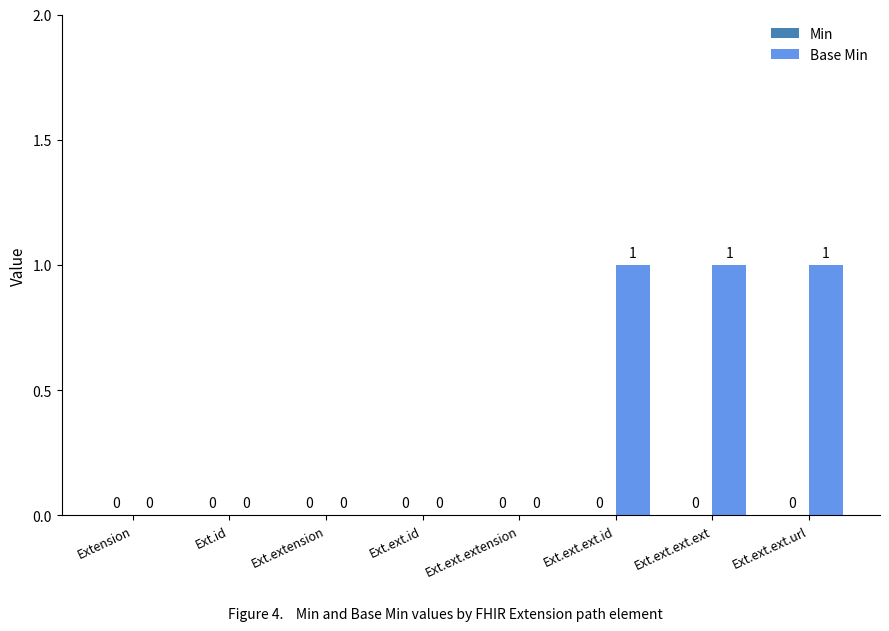

What is the sum of all values?

3